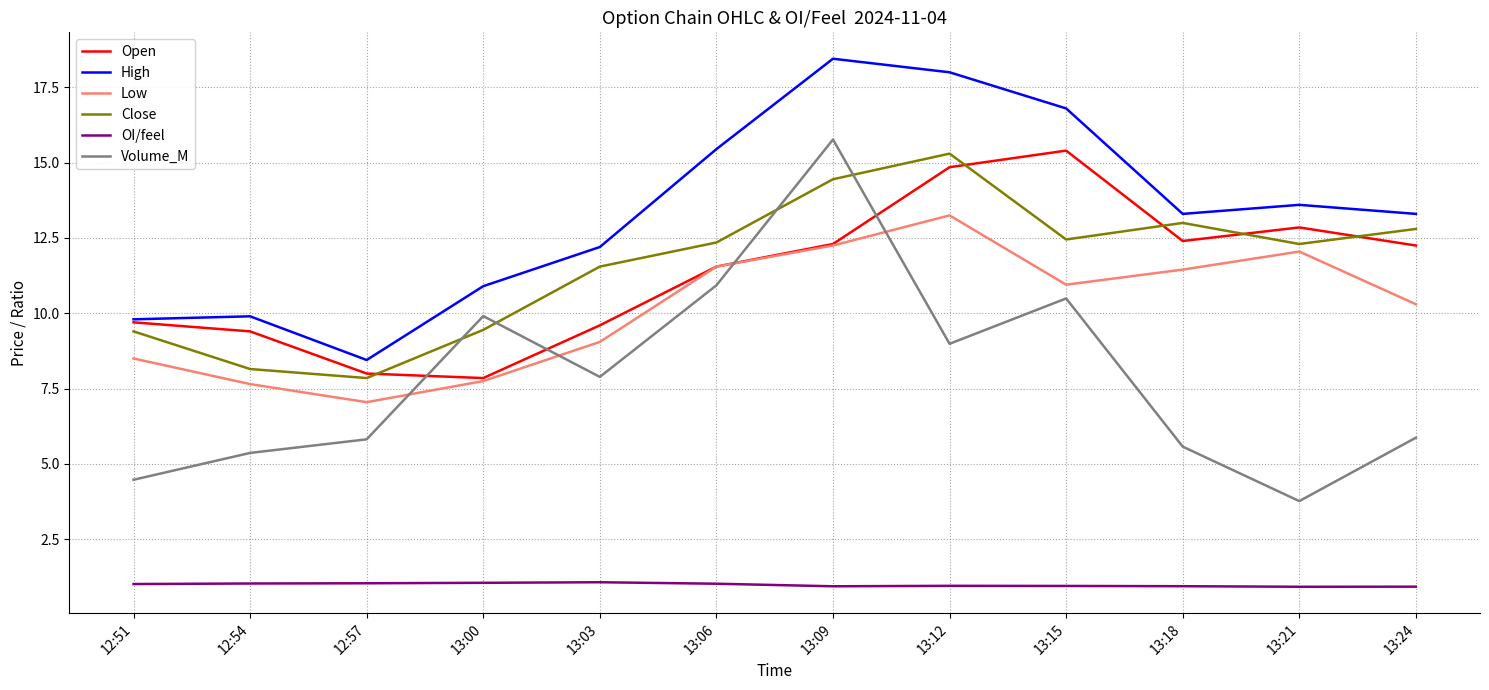

Which series changed the most between 13:03 and 13:18?

Open